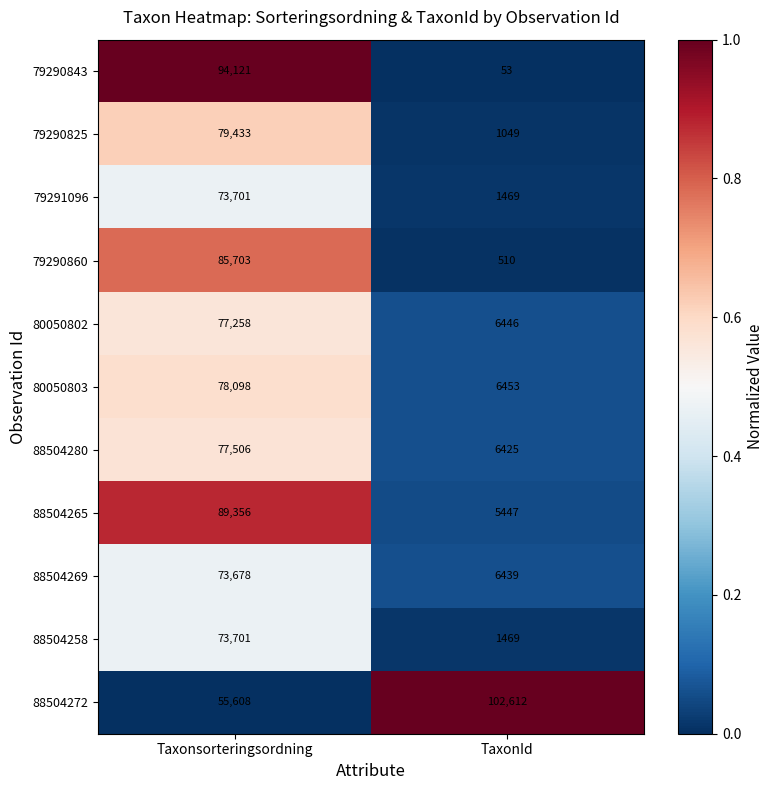

Reading left to right, extract all data points from this chart.

79290843: 94121	53
79290825: 79433	1049
79291096: 73701	1469
79290860: 85703	510
80050802: 77258	6446
80050803: 78098	6453
88504280: 77506	6425
88504265: 89356	5447
88504269: 73678	6439
88504258: 73701	1469
88504272: 55608	102612